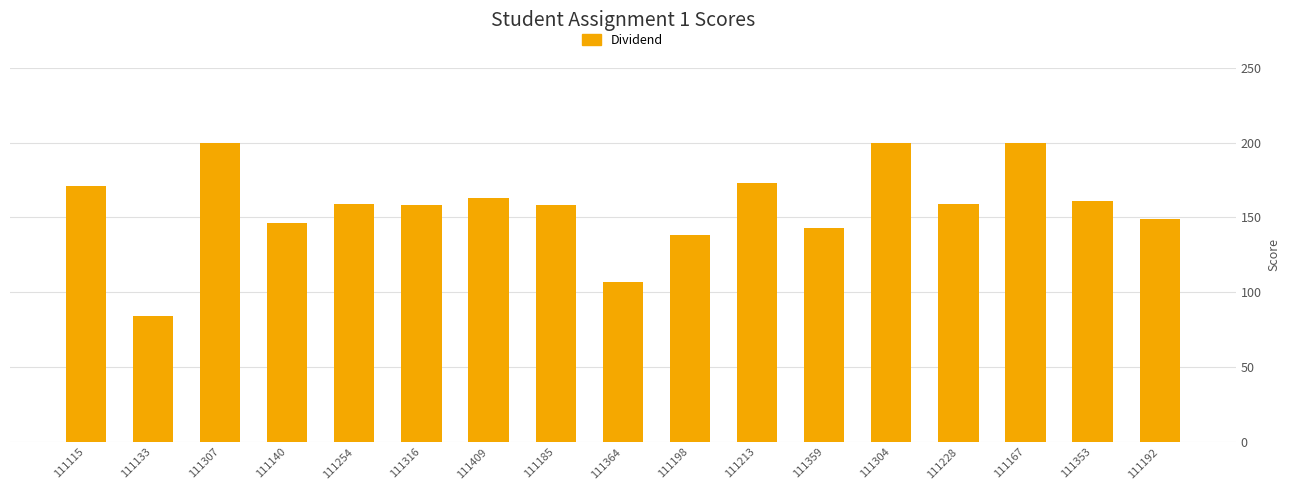

What is the difference between the maximum and minimum values?

116